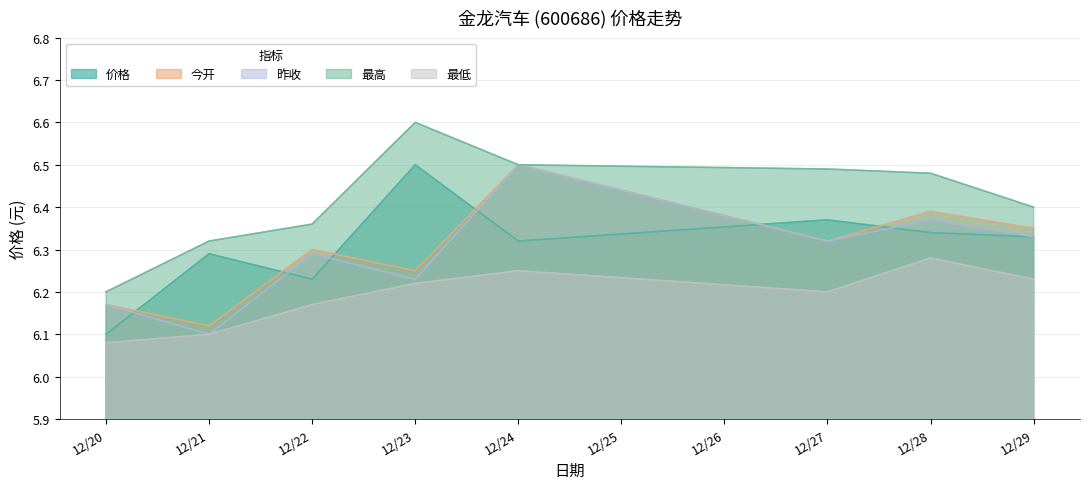

At how many categories does at least one series exceed 6?

8